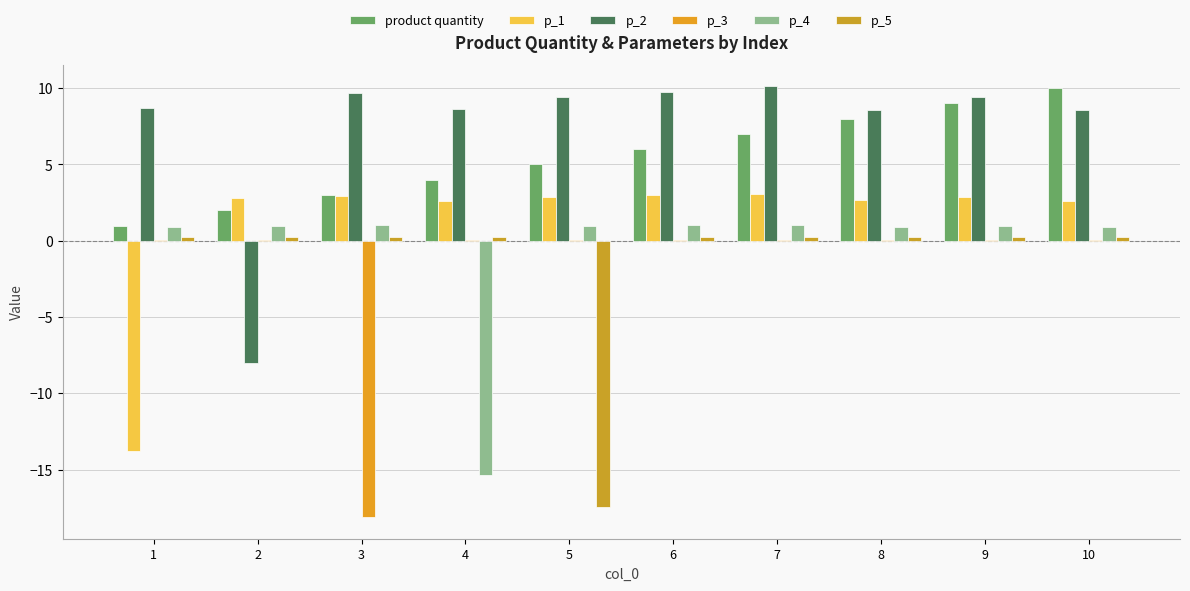

The value of p_5 at 9 is 0.4. True or false?

False